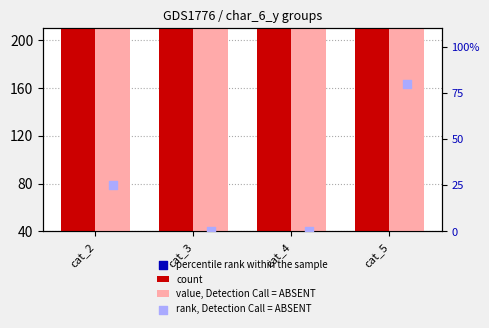

What is the total value across all series at cat_5?

18459.3